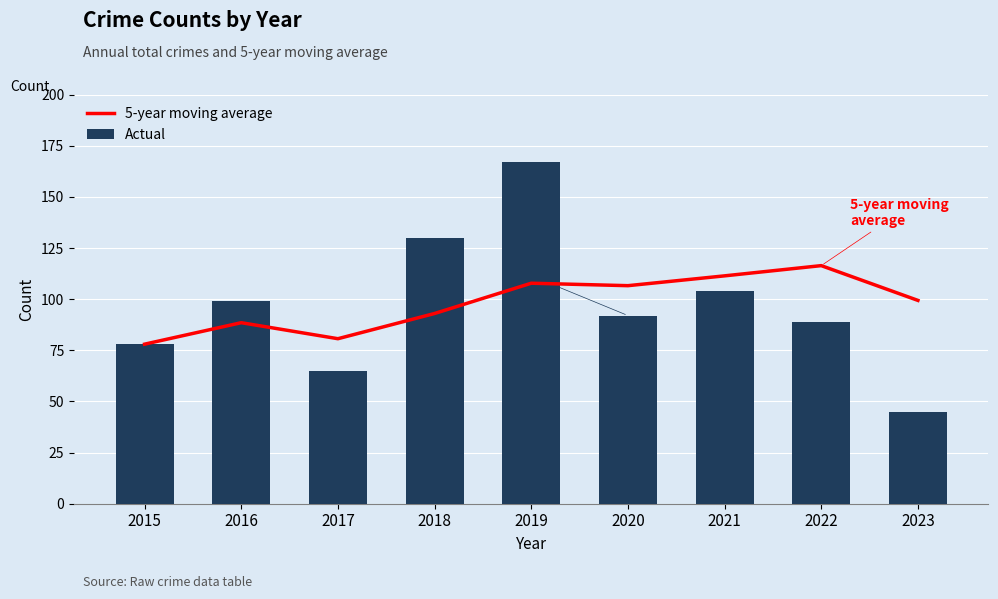

At which label is 5-year moving average closest to 97?

2023